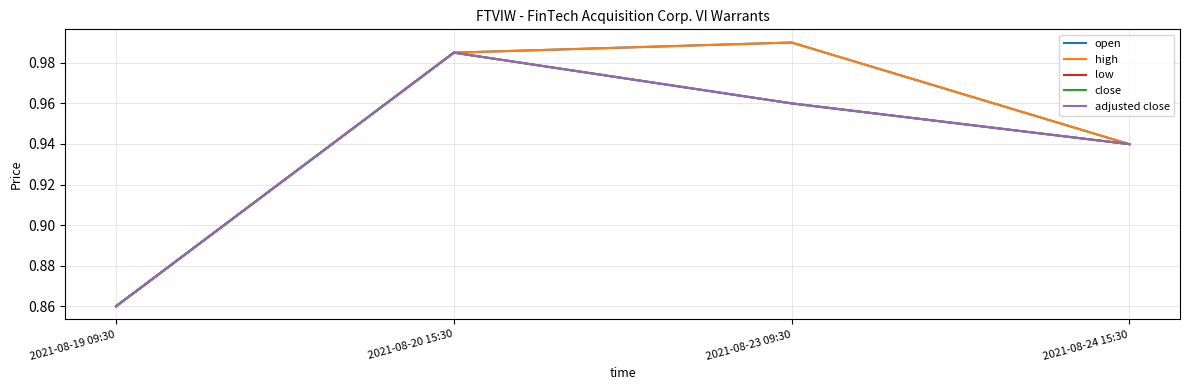

Rank the categories by high value from lowest to highest.

2021-08-19 09:30, 2021-08-24 15:30, 2021-08-20 15:30, 2021-08-23 09:30